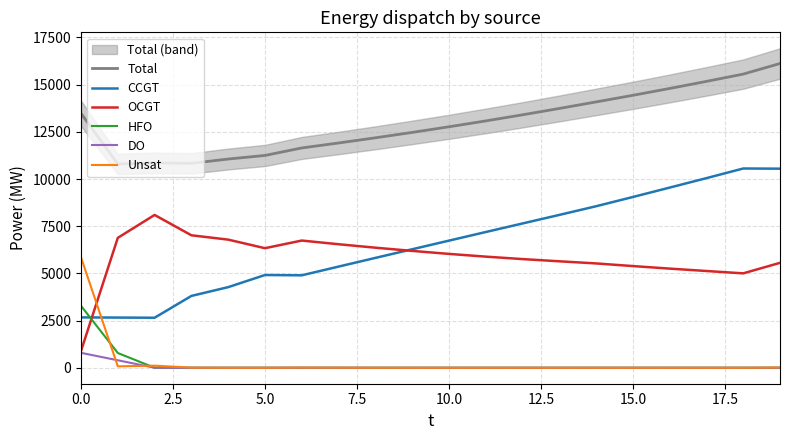

At which category does the chart reach its peak across all series?

19